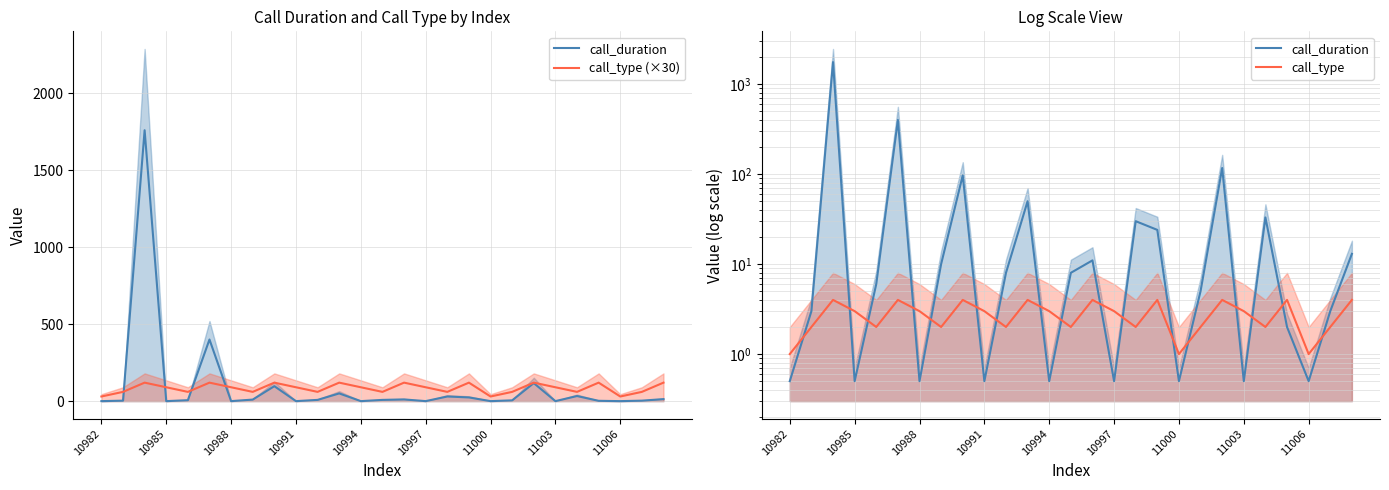

True or false: call_type and call_type (×30) intersect in this chart.

False